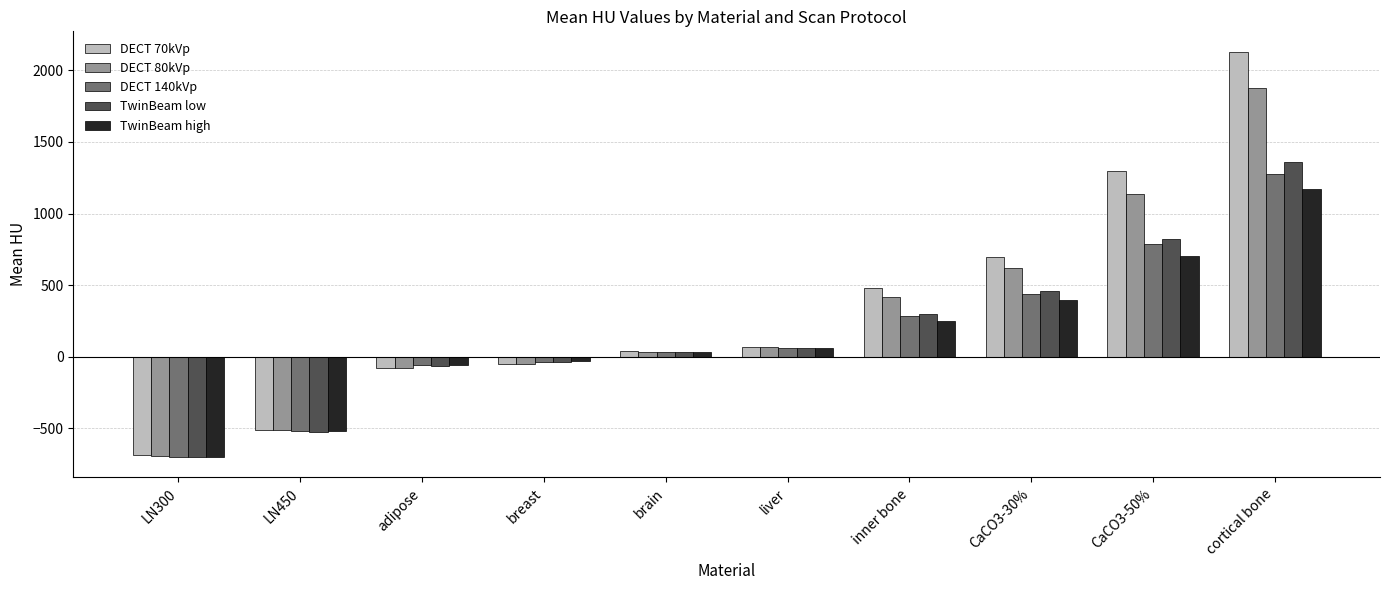

What is the lowest value of the DECT 80kVp series?

-693.7